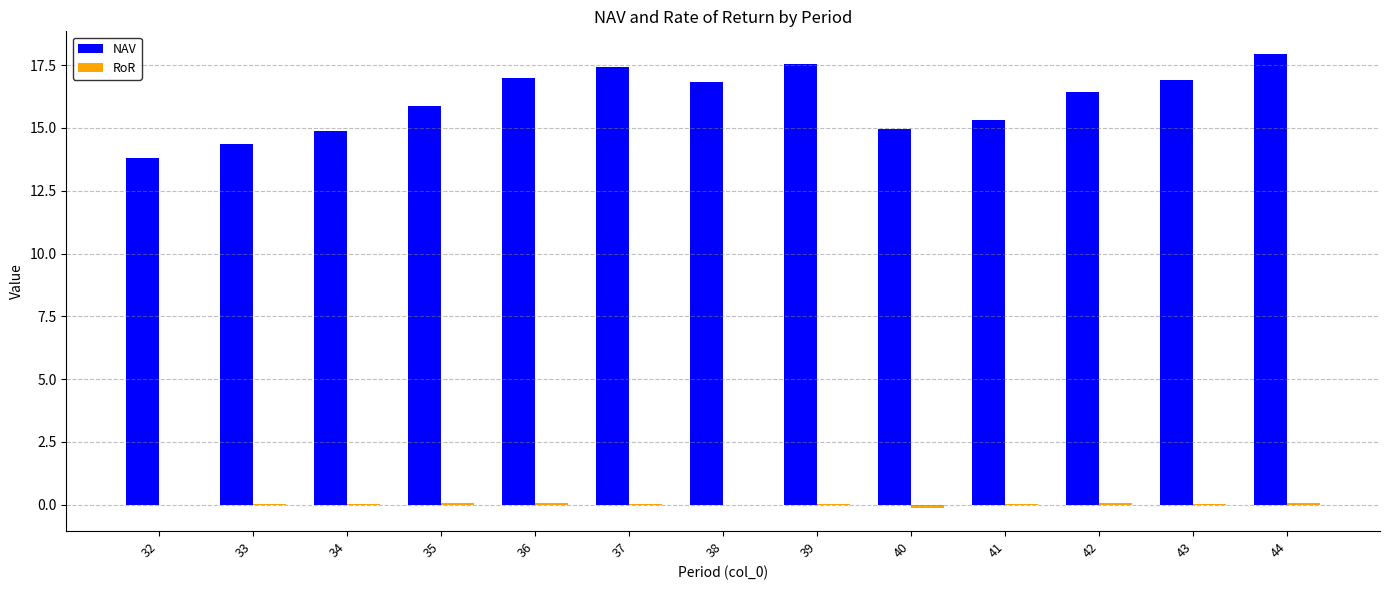

Which series has the largest total across all categories?

NAV